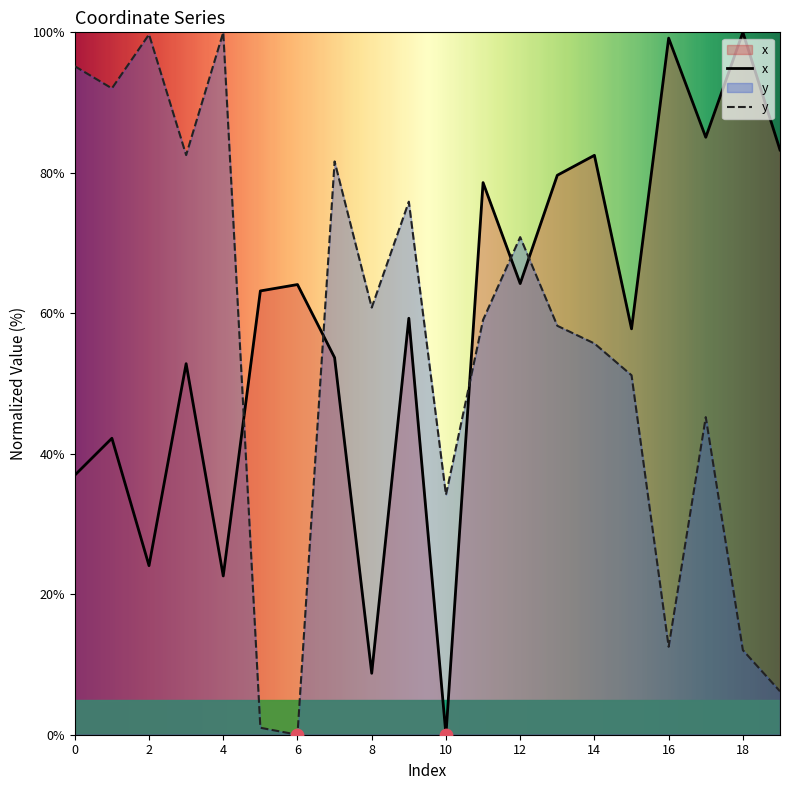

Is the value of x at 2 greater than the value of y at 14?

No